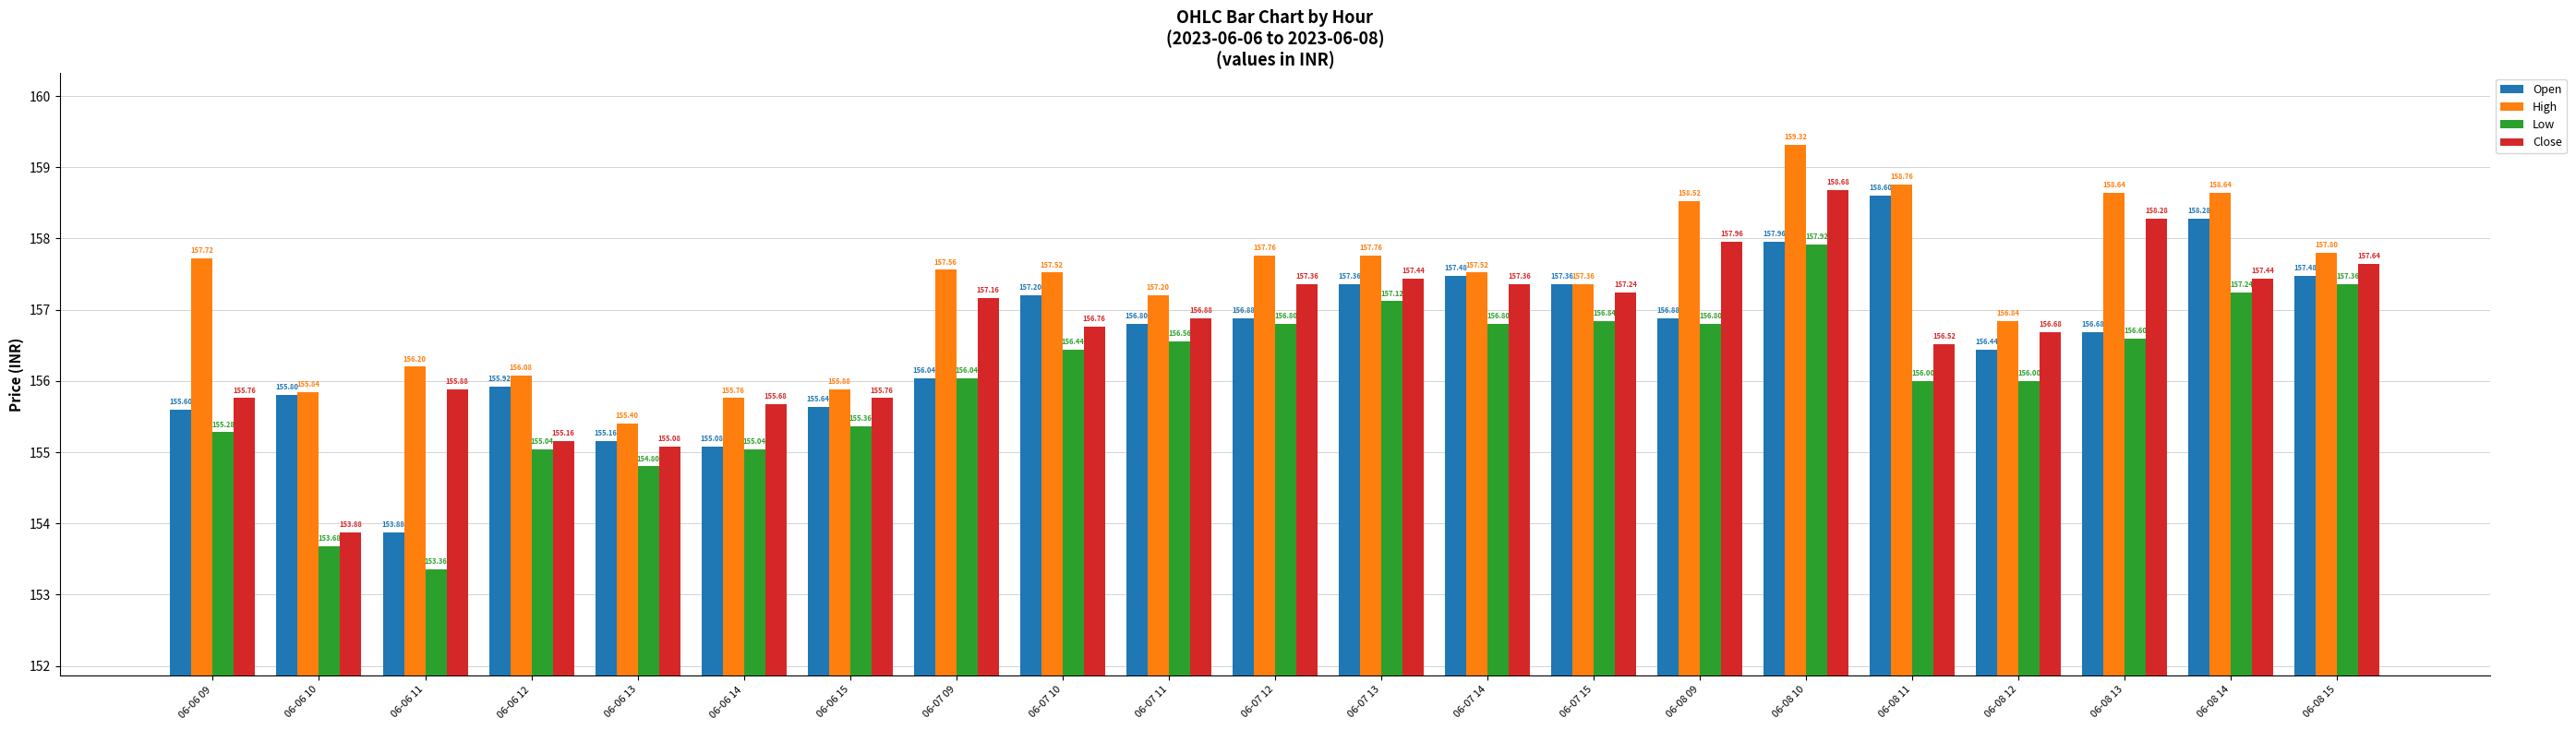

How many data points in Low are less than 156?

7